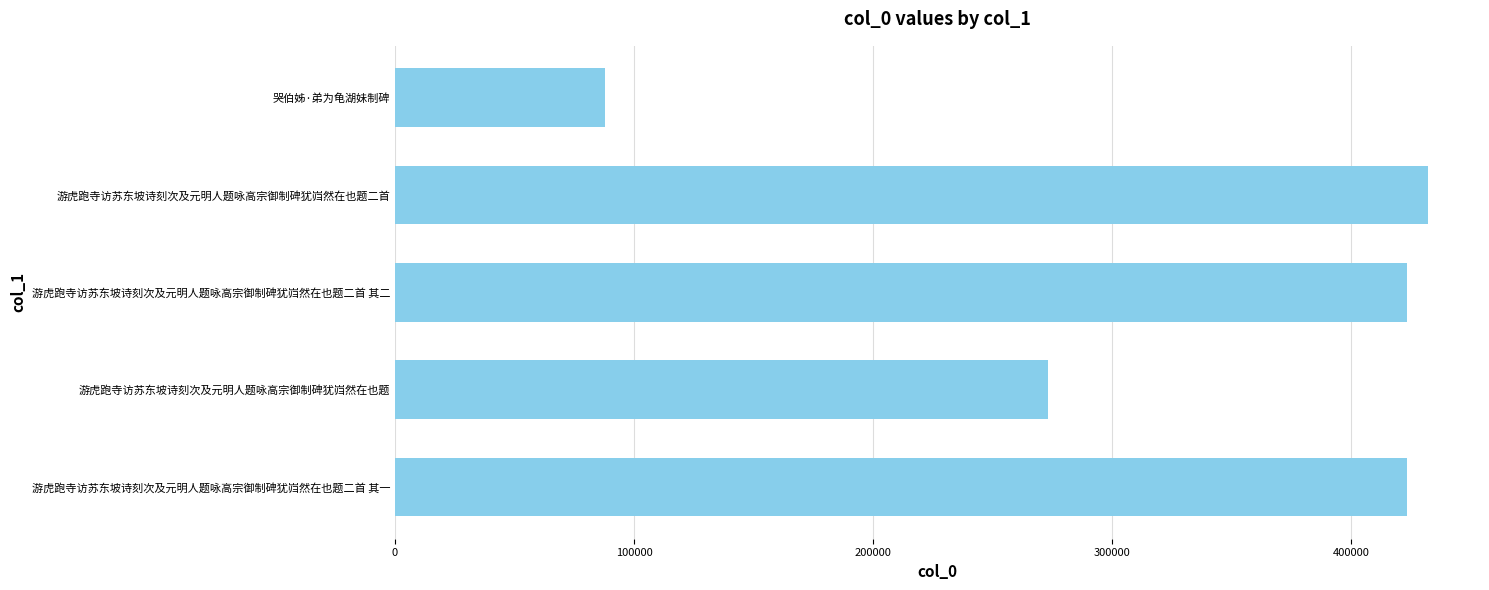

What is the sum of all values?

1639454